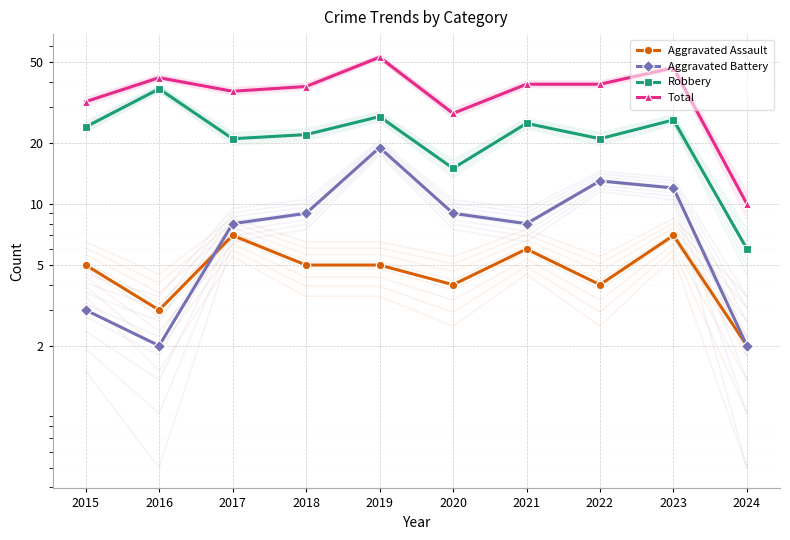

At which label is Robbery closest to 21?

2017